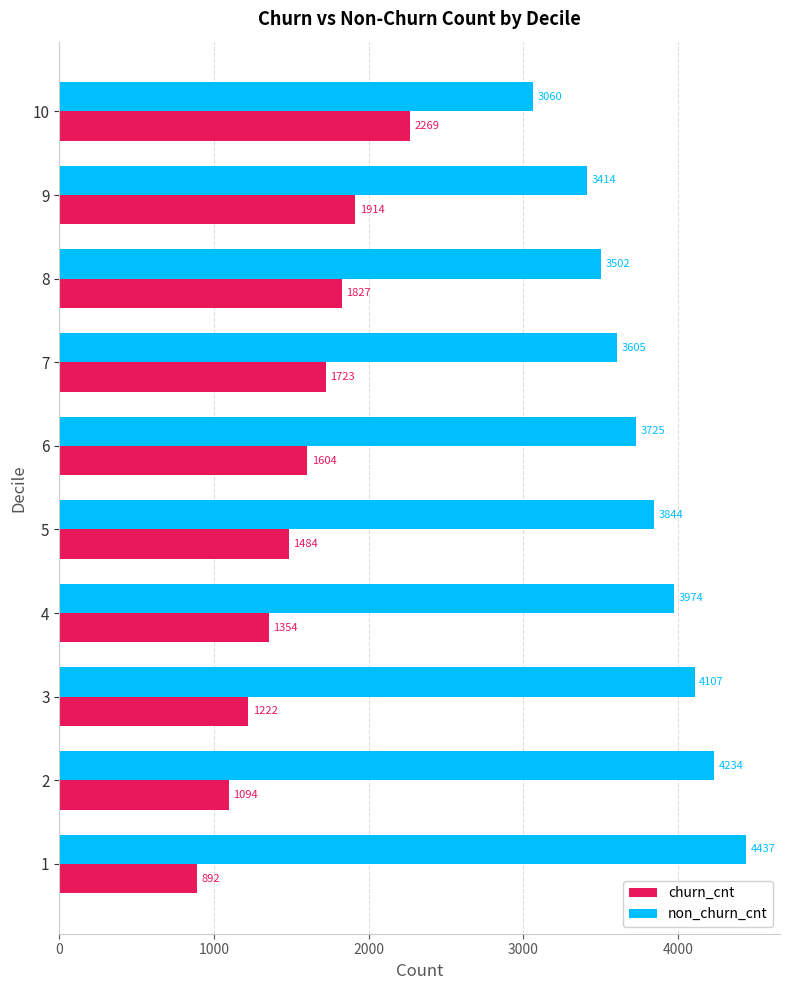

What is the sum of the churn_cnt values at 8 and 2?

2921